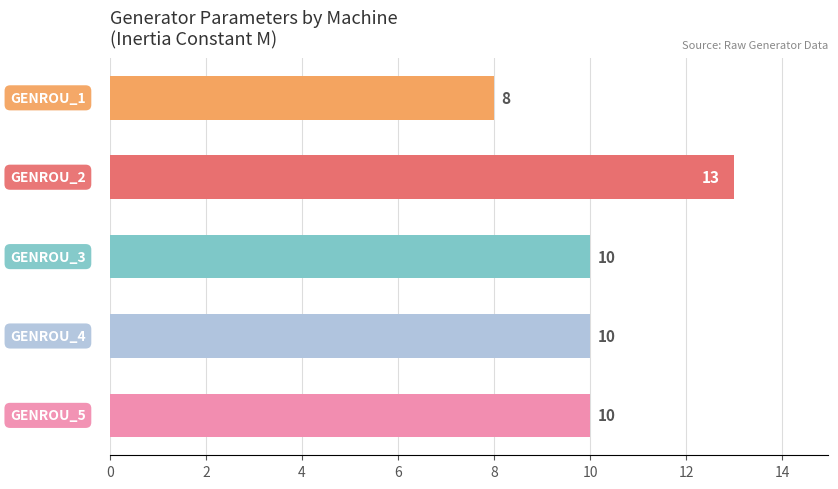

Count the values in the range 10 to 11.

3